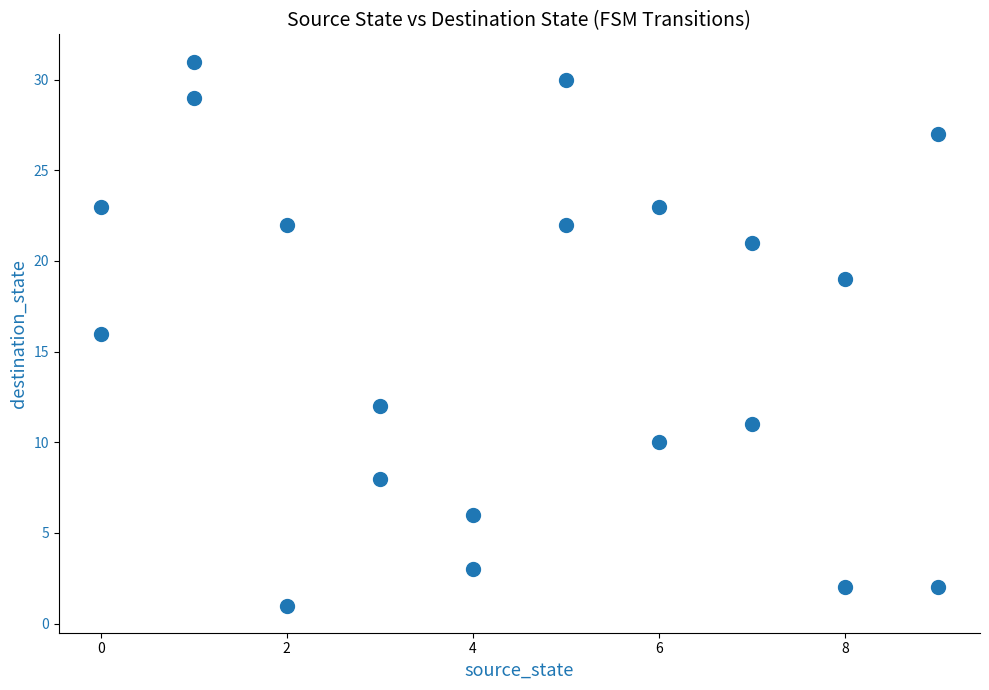

What is the range of Y values (max minus min)?

30